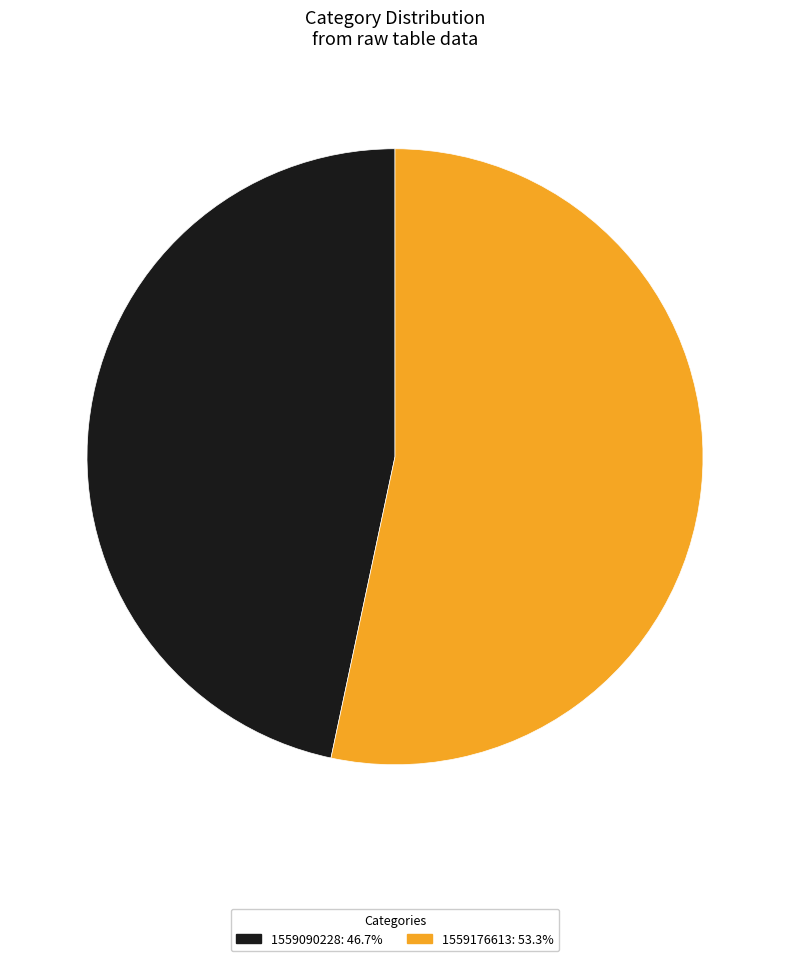

Is there any slice that represents more than half of the pie?

Yes